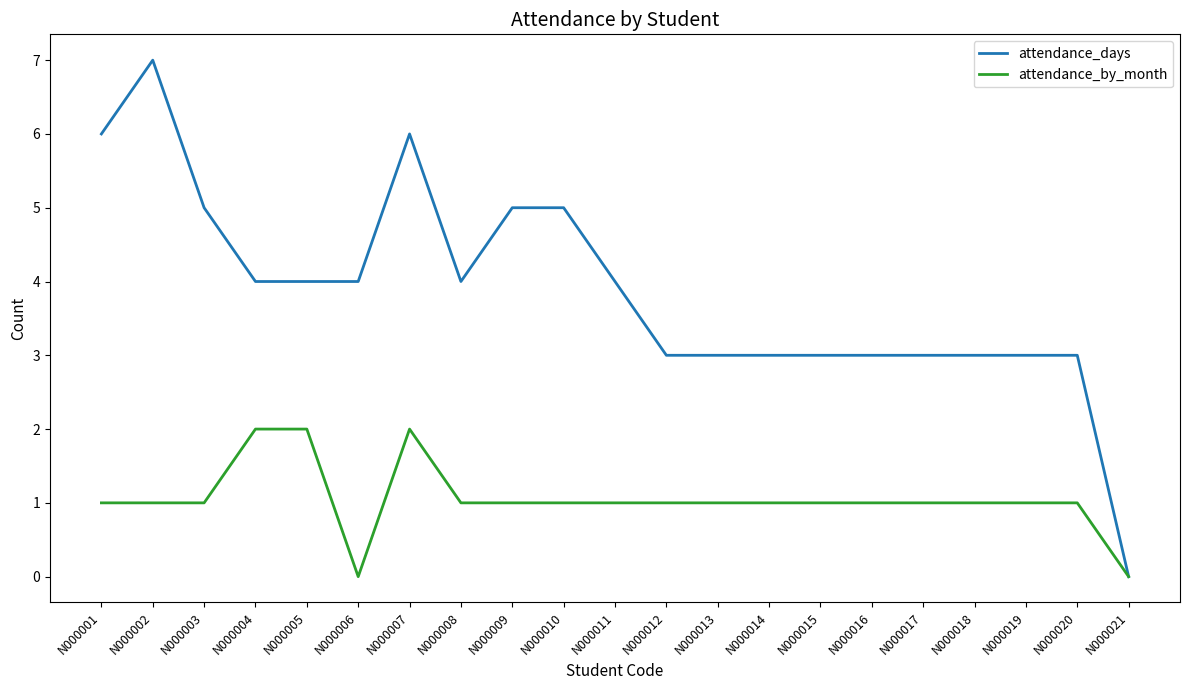

Is the value of attendance_by_month at N000009 greater than the value of attendance_days at N000019?

No